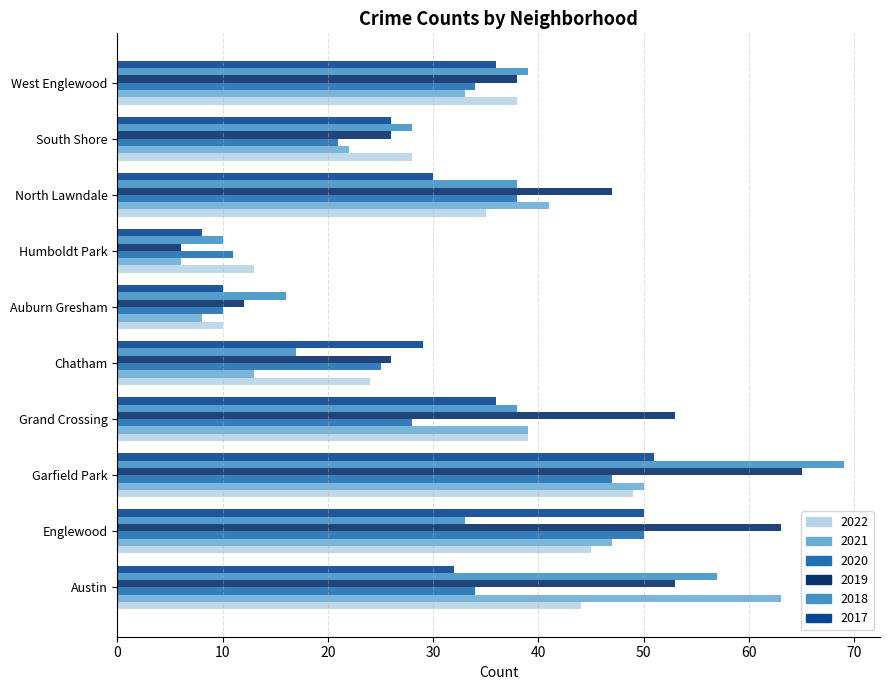

List the series in order of their peak value, lowest first.

2022, 2020, 2017, 2021, 2019, 2018